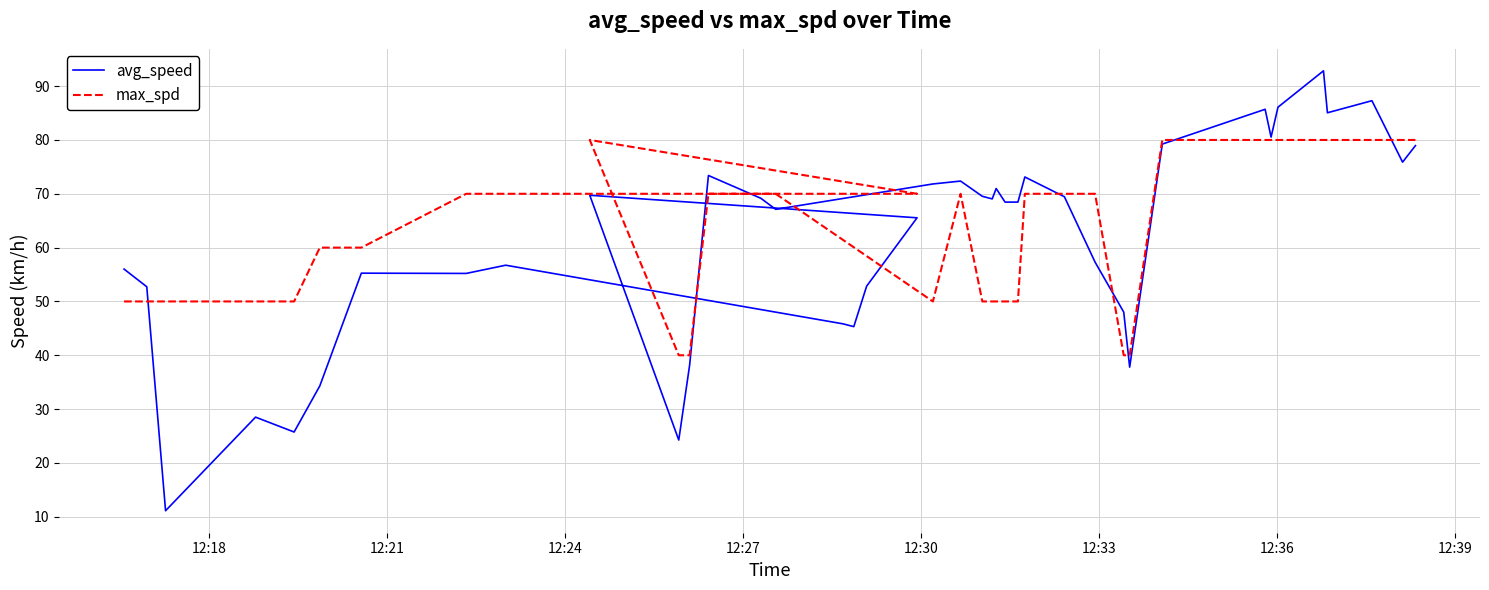

What is the label of the 8th point from the left?

12:39